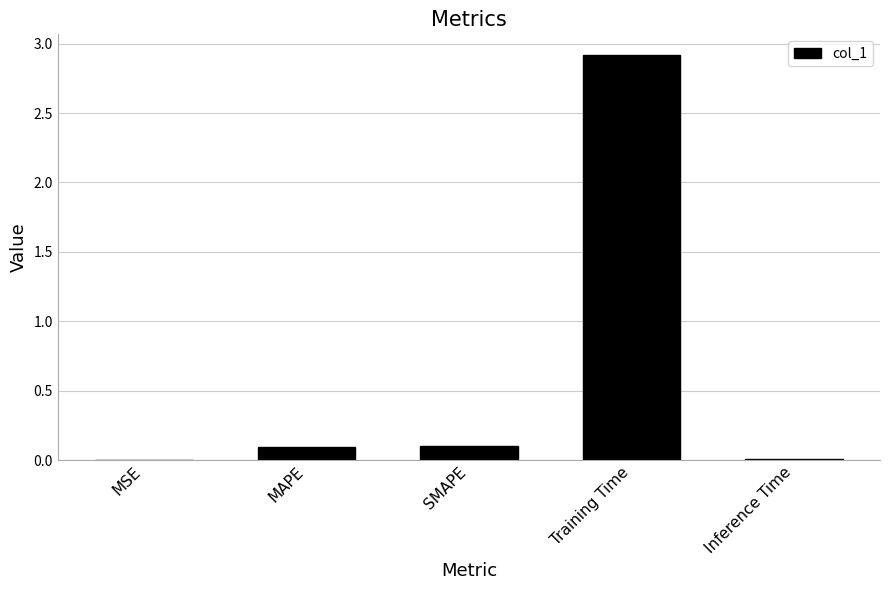

What is the sum of all values?

3.1